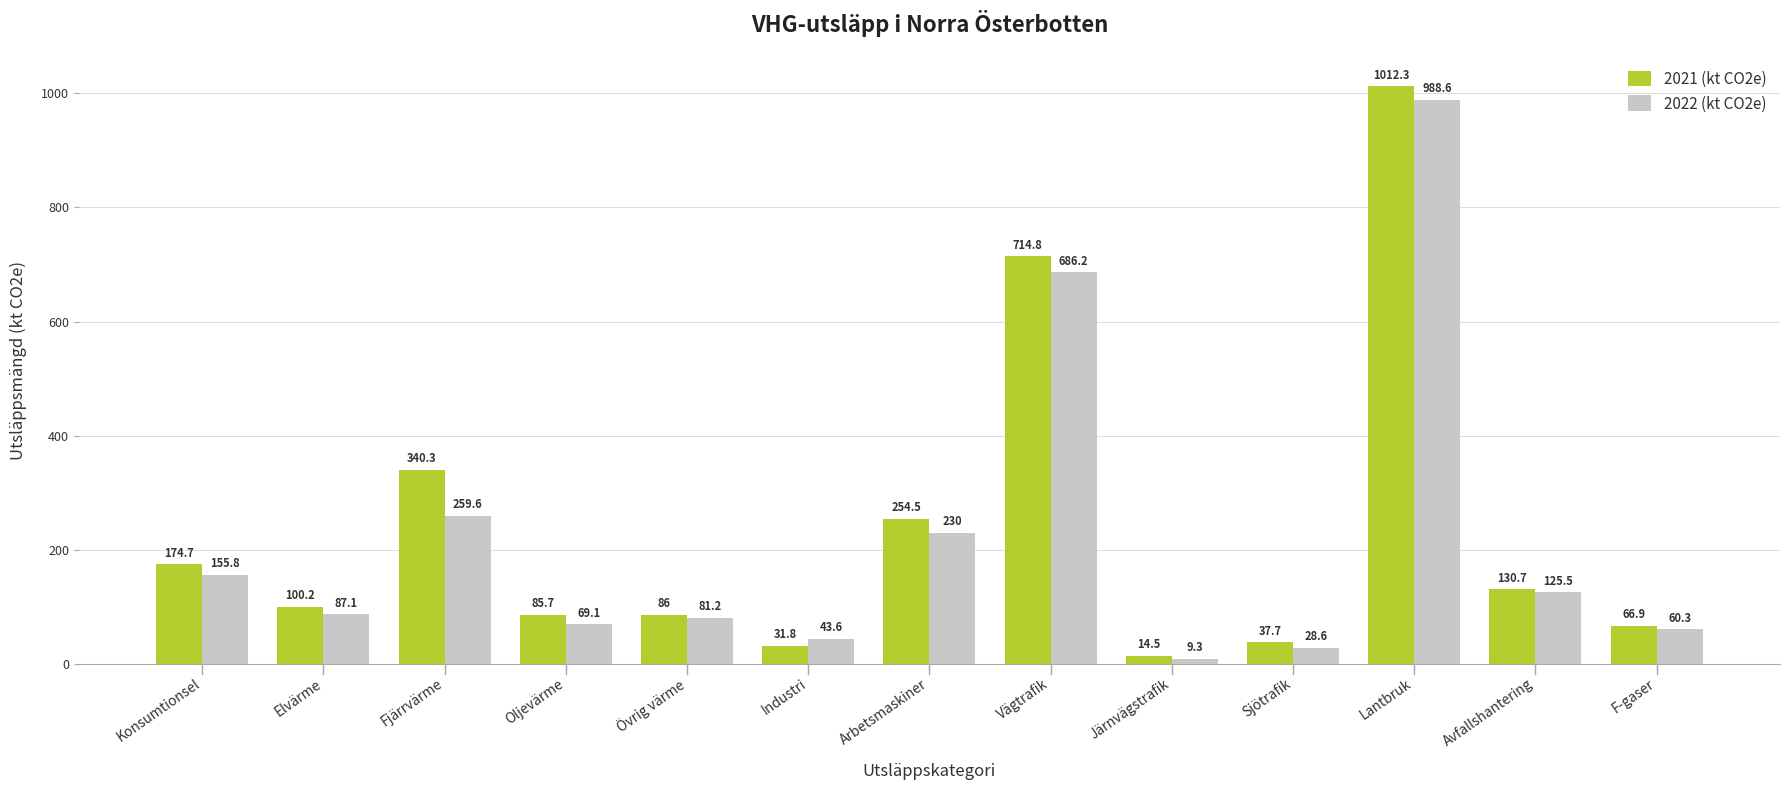

What is the smallest value displayed?

9.3